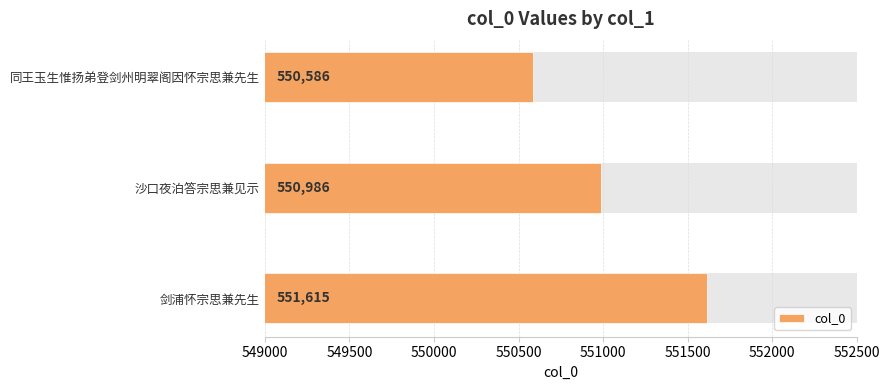

How many values are below 550986?

1